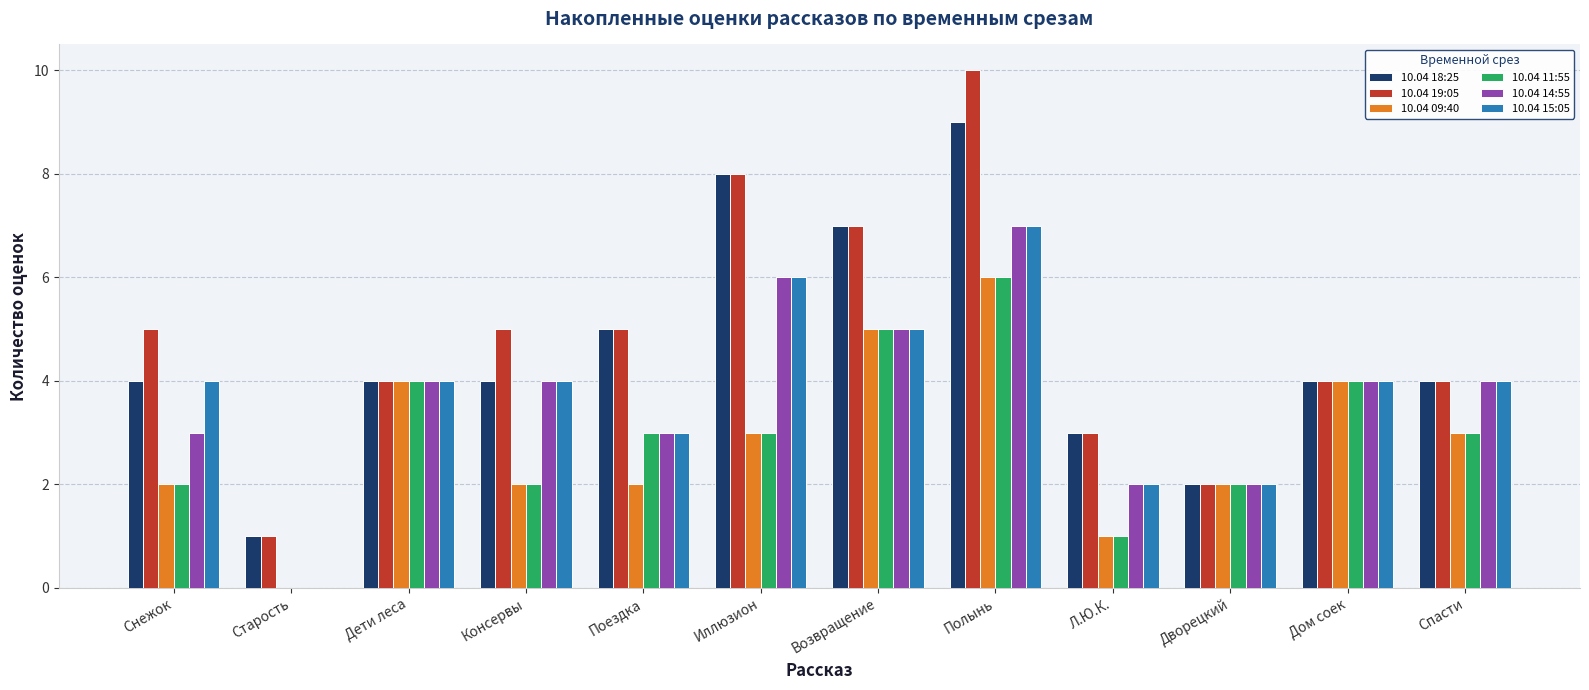

Are the bars grouped side by side (vs. stacked)?

Yes